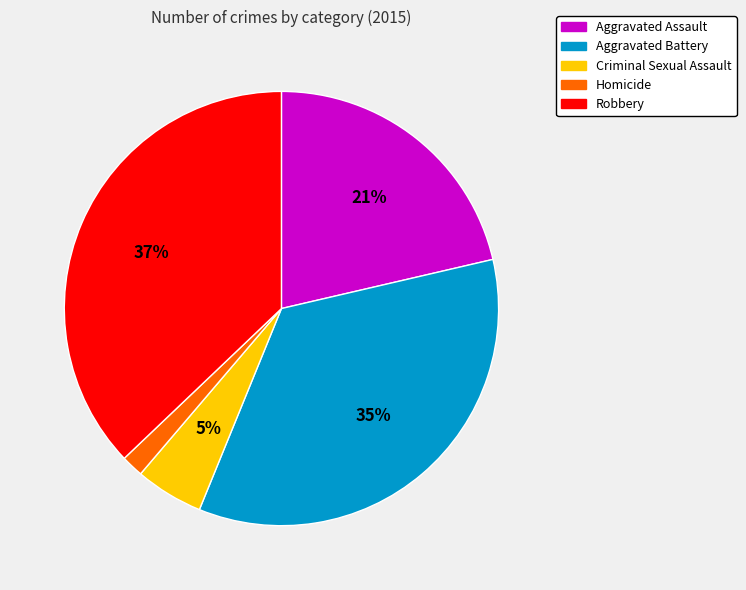

What is the ratio of the value at Criminal Sexual Assault to the value at Robbery?

0.1